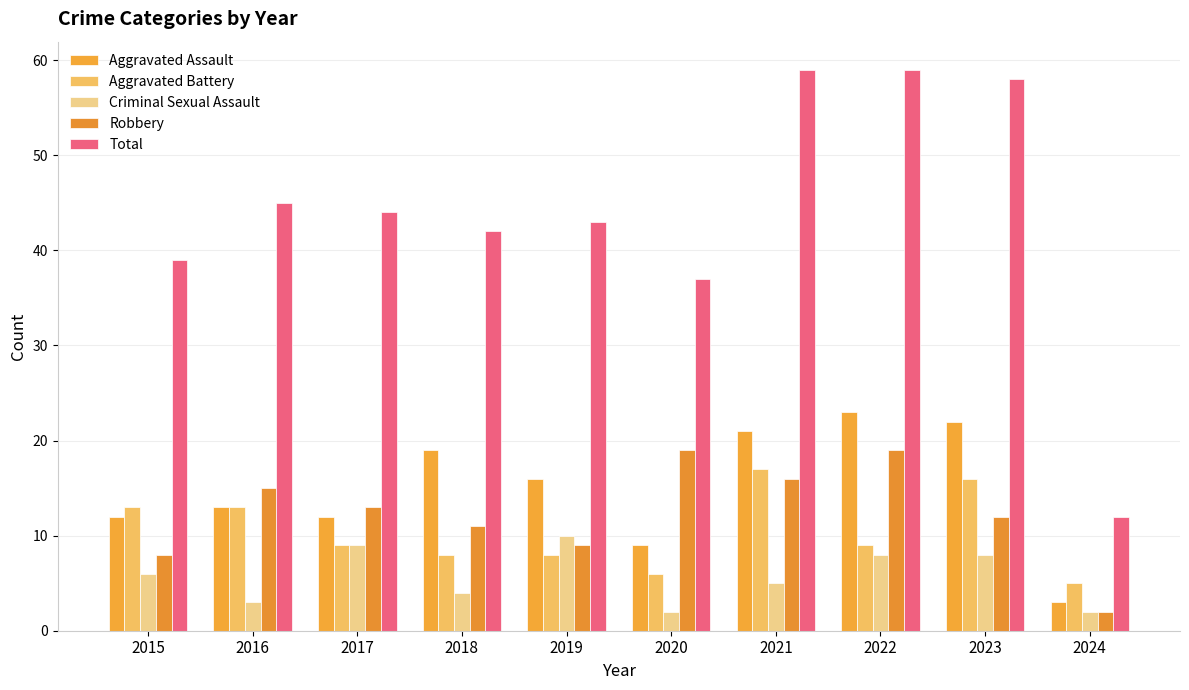

The value of Aggravated Battery at 2024 is 5. True or false?

True